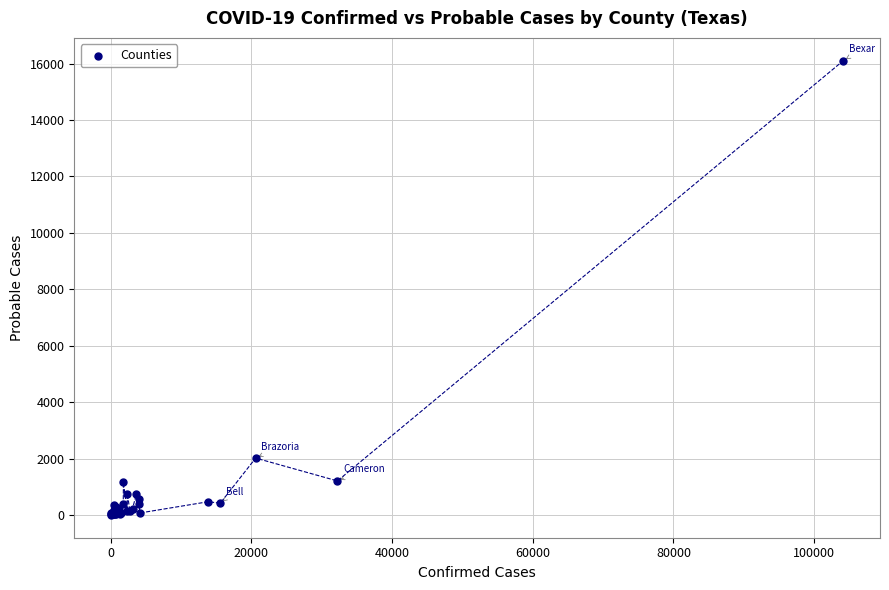

What Y value in the scatter plot is closest to 8056?

2024